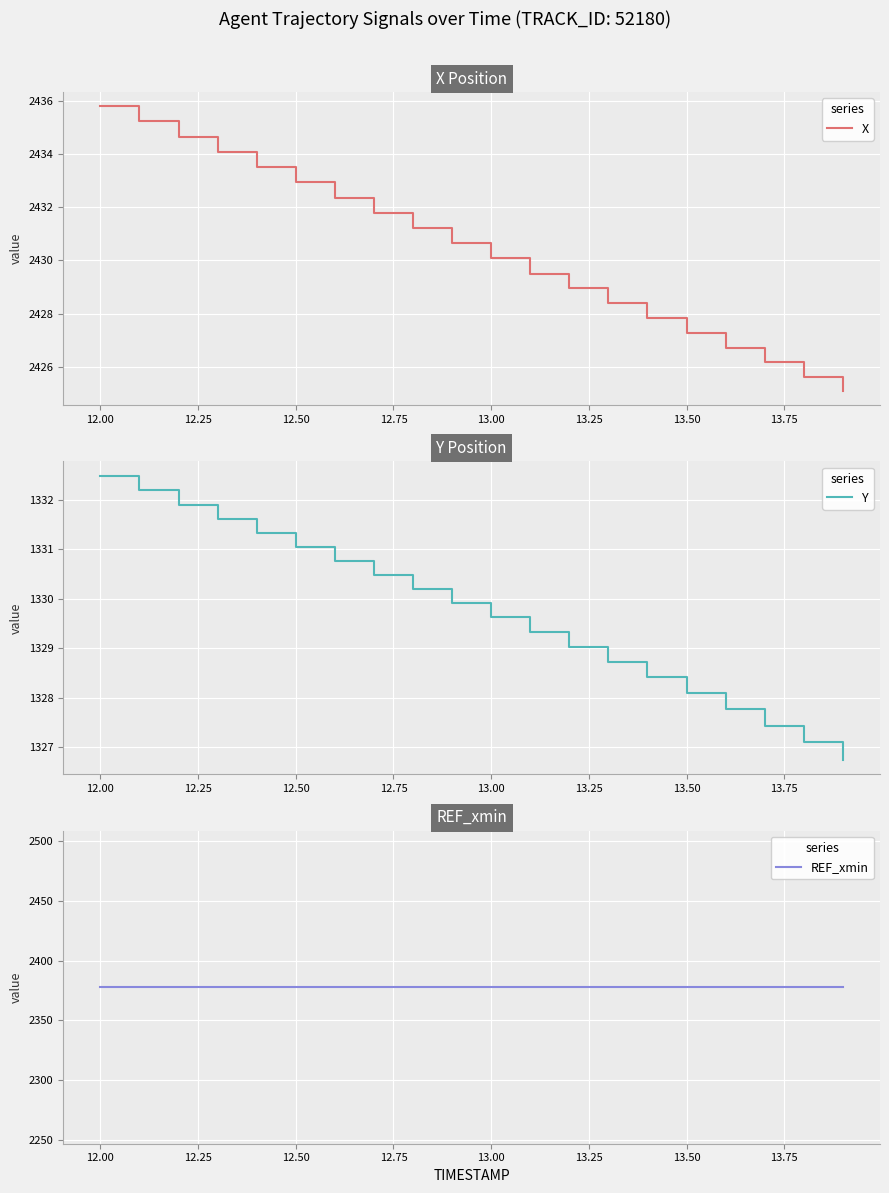

Which series has the largest range (max minus min)?

X